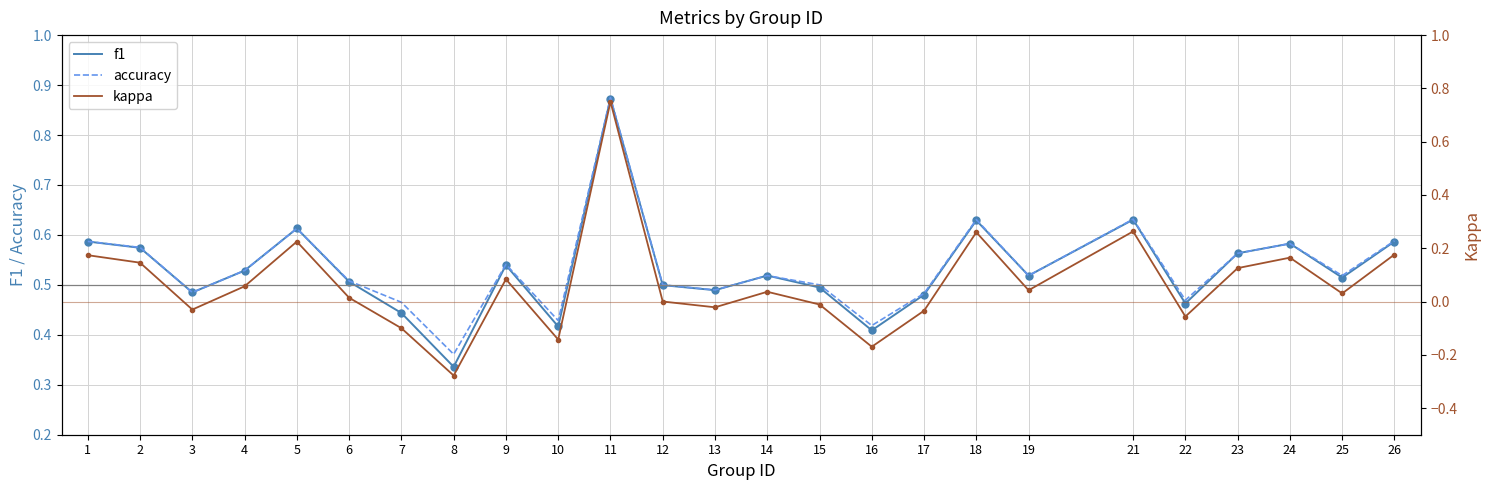

Reading left to right, what are all the values shown in this chart?

f1: 0.6	0.6	0.5	0.5	0.6	0.5	0.4	0.3	0.5	0.4	0.9	0.5	0.5	0.5	0.5	0.4	0.5	0.6	0.5	0.6	0.5	0.6	0.6	0.5	0.6
accuracy: 0.6	0.6	0.5	0.5	0.6	0.5	0.5	0.4	0.5	0.4	0.9	0.5	0.5	0.5	0.5	0.4	0.5	0.6	0.5	0.6	0.5	0.6	0.6	0.5	0.6
kappa: 0.2	0.1	-0.0	0.1	0.2	0.0	-0.1	-0.3	0.1	-0.1	0.8	0.0	-0.0	0.0	-0.0	-0.2	-0.0	0.3	0.0	0.3	-0.1	0.1	0.2	0.0	0.2